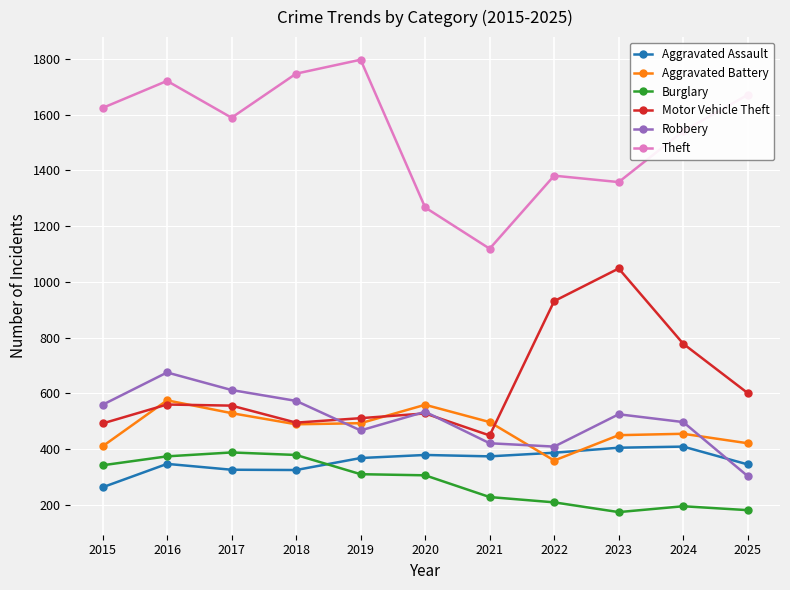

True or false: Aggravated Battery and Theft cross at least once.

False